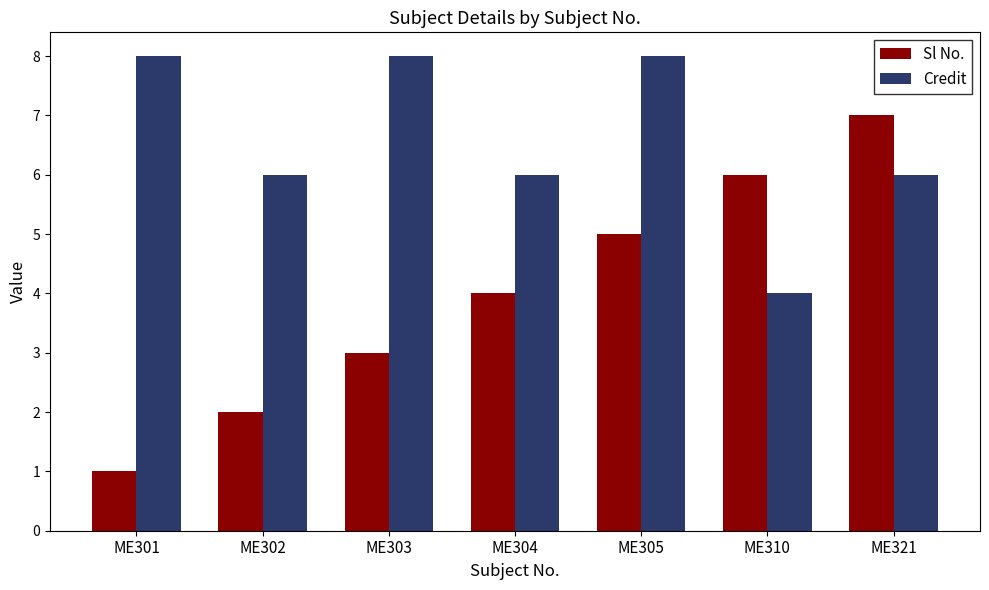

At ME321, list the series in order from smallest to largest.

Credit, Sl No.